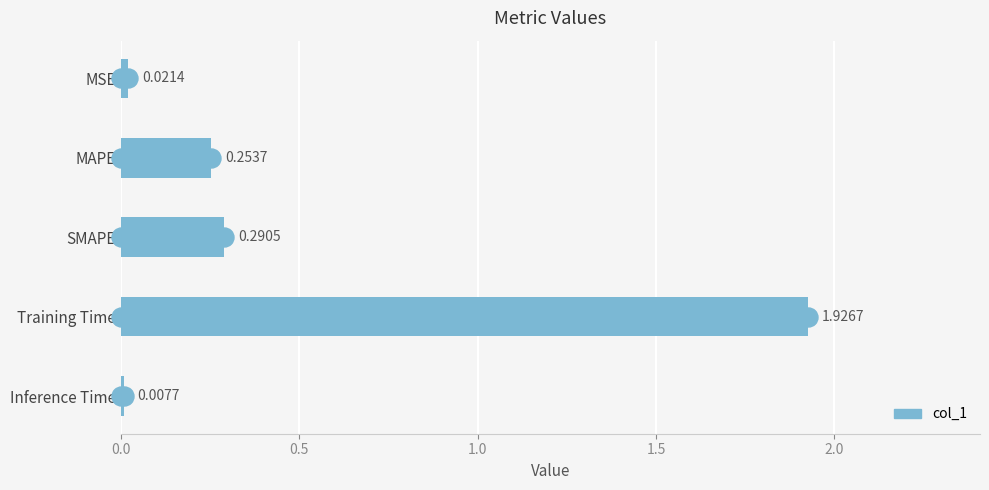

Where is the data nearest to the value 0?

Inference Time